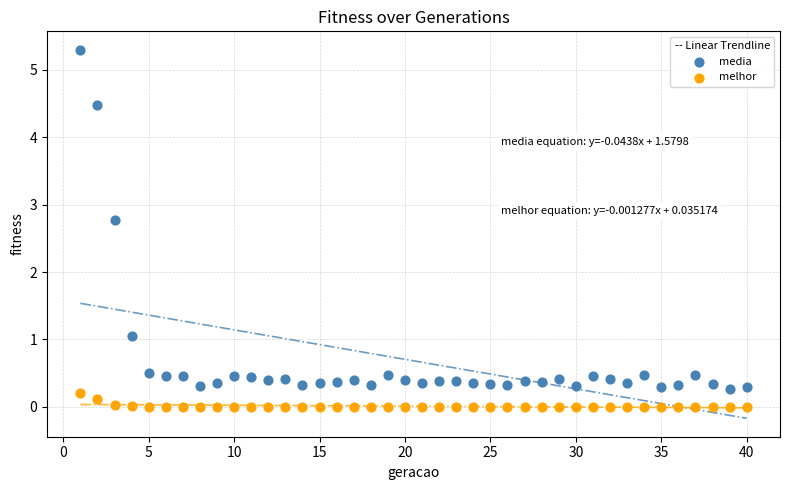

Which series has the largest Y range (max minus min)?

media